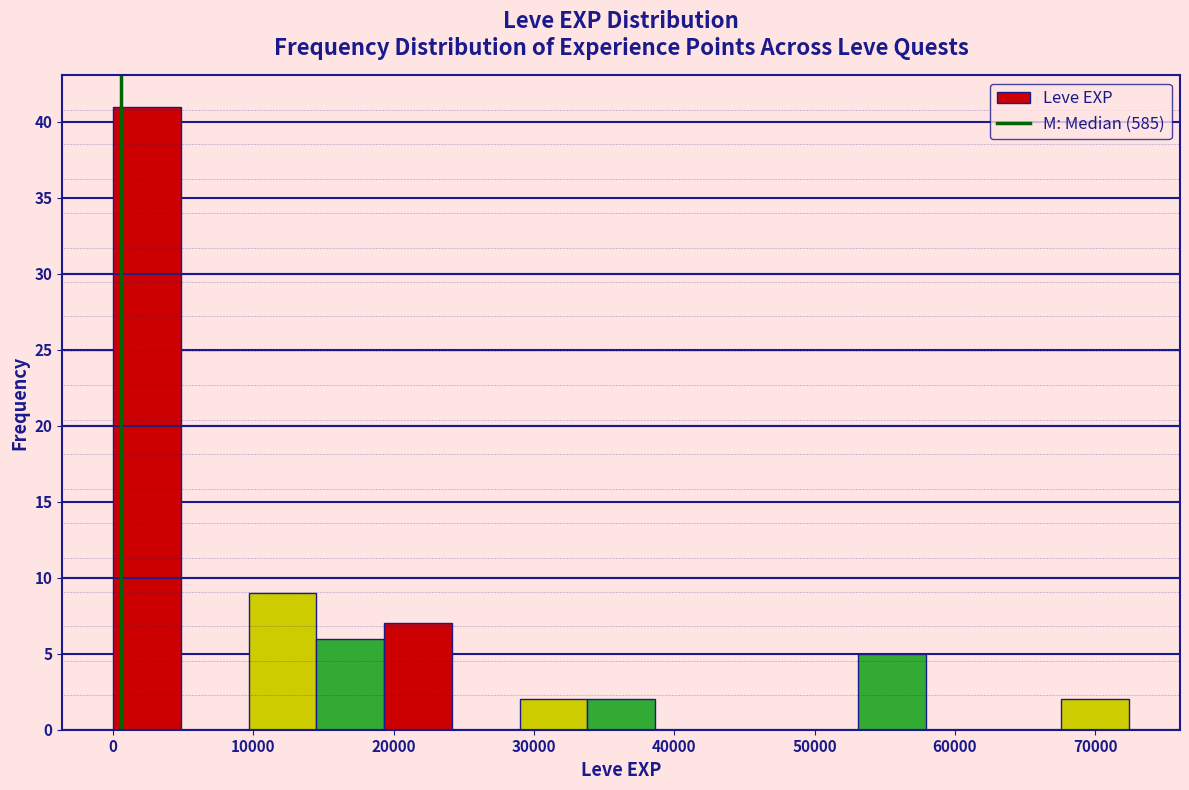

Which range on the x-axis has the tallest bar?

0 to 5000